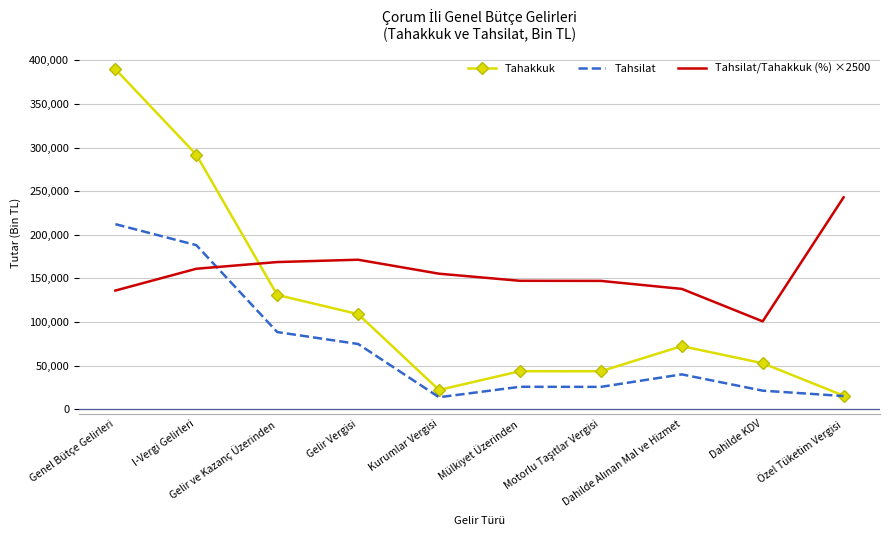

Which label corresponds to the largest value in the chart?

Genel Bütçe Gelirleri